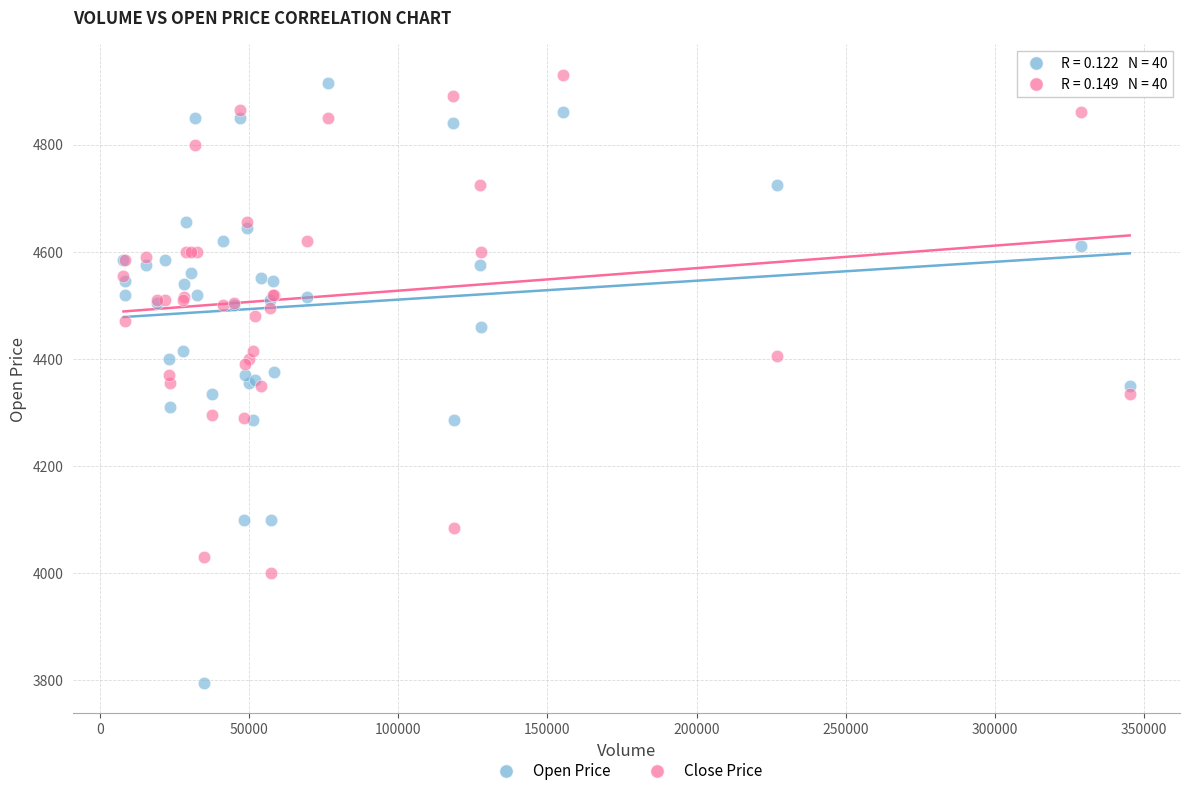

Which series has the largest Y range (max minus min)?

Open Price